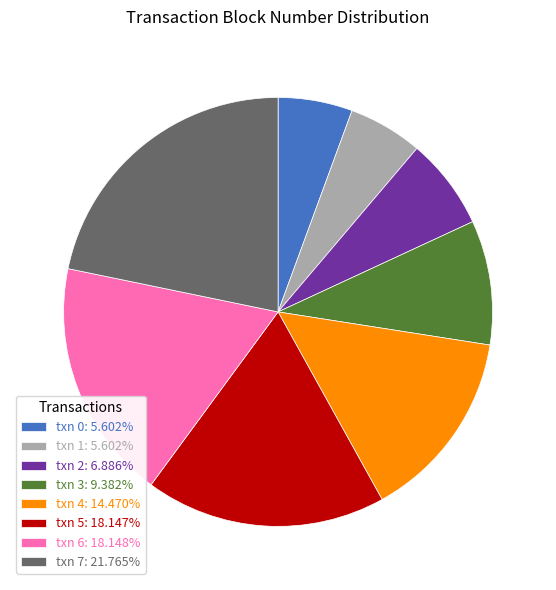

Count the number of slices in the pie.

8